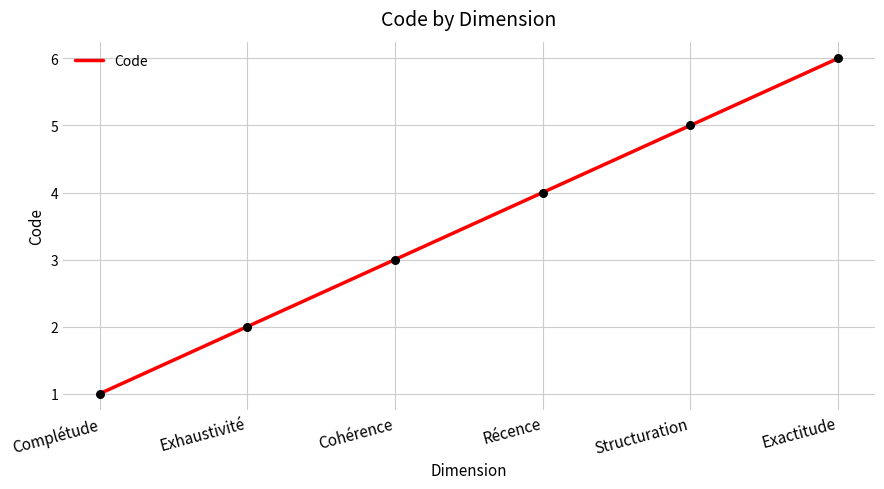

Which has a higher value, Exactitude or Complétude?

Exactitude